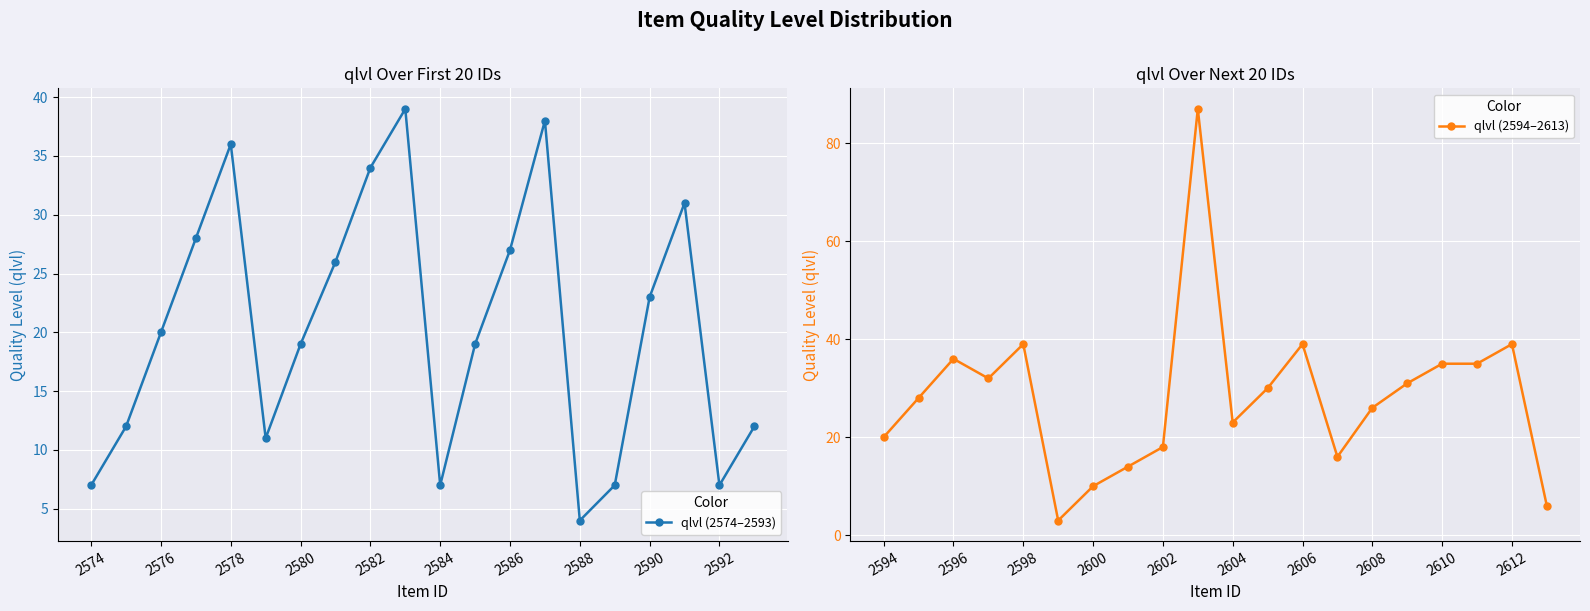

What is the highest value of the qlvl (2574–2593) series?

39